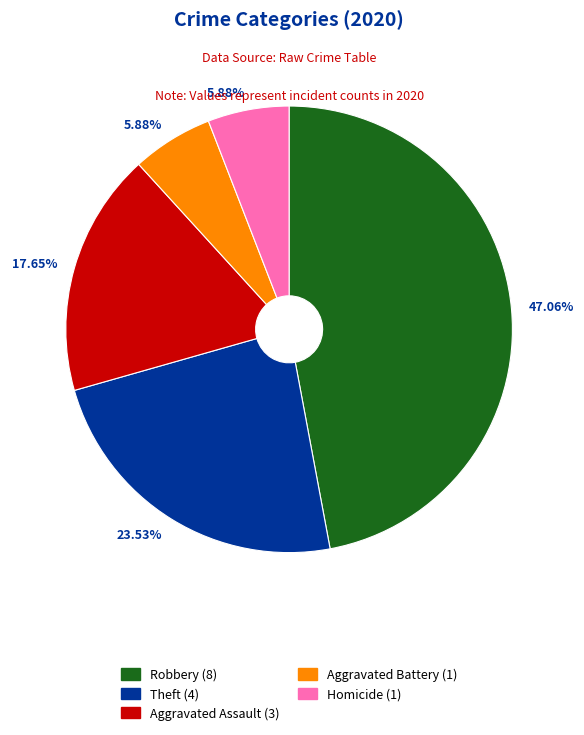

To the nearest percent, what is the difference between the largest and smallest slice percentages?

41%